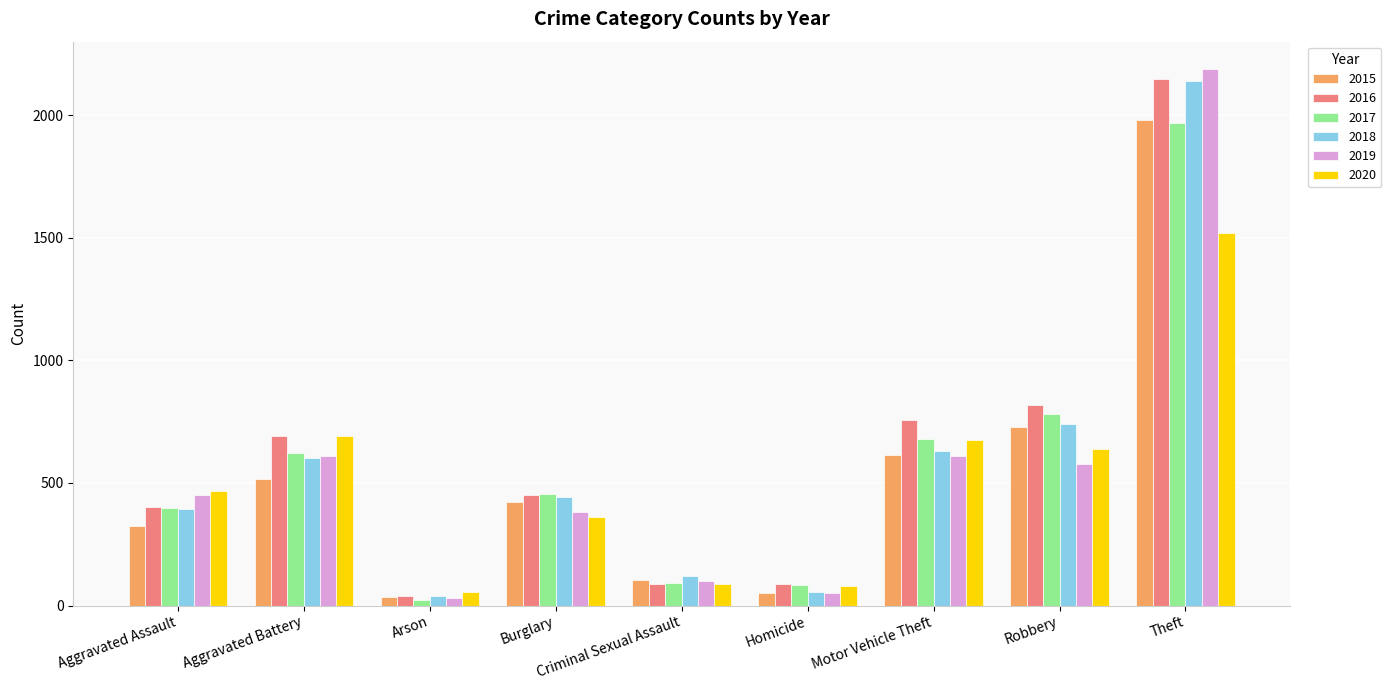

What is the highest value of the 2017 series?

1968